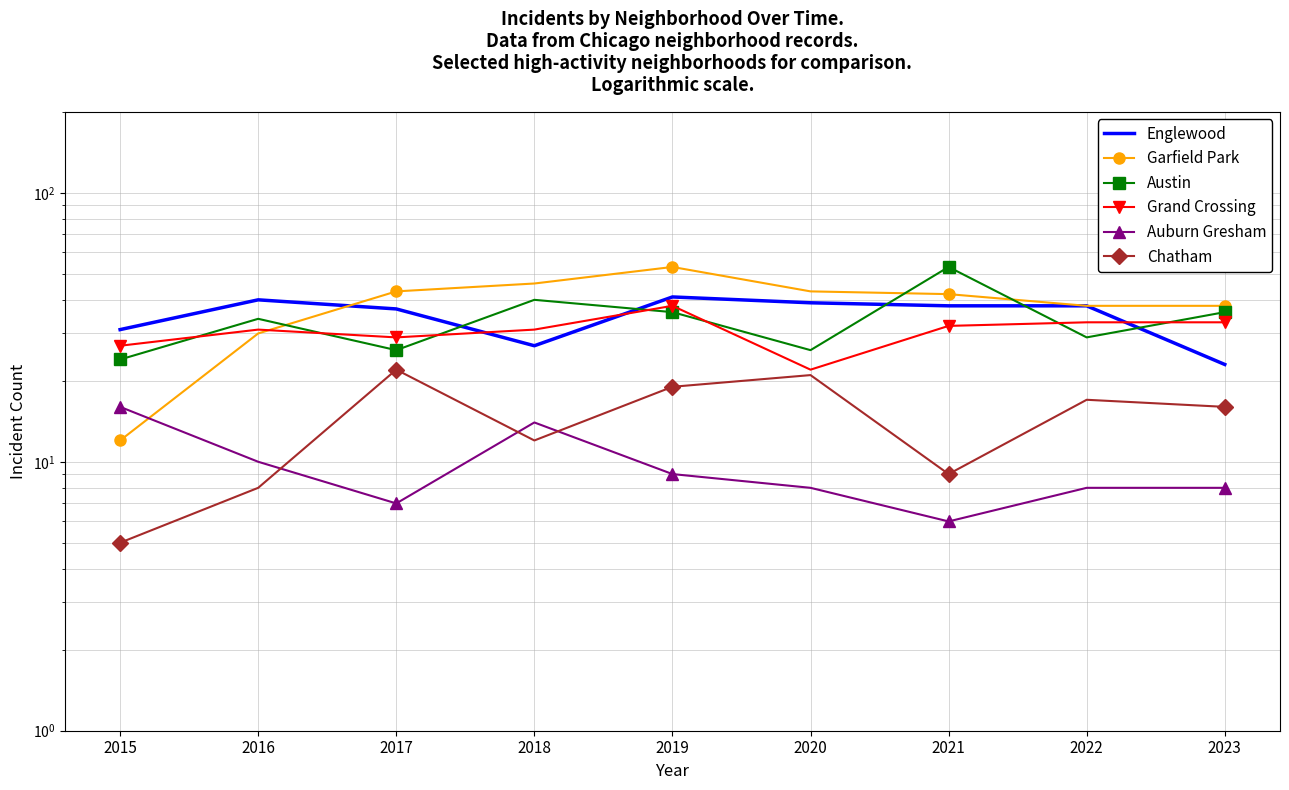

Which category has the highest value across all series?

2019